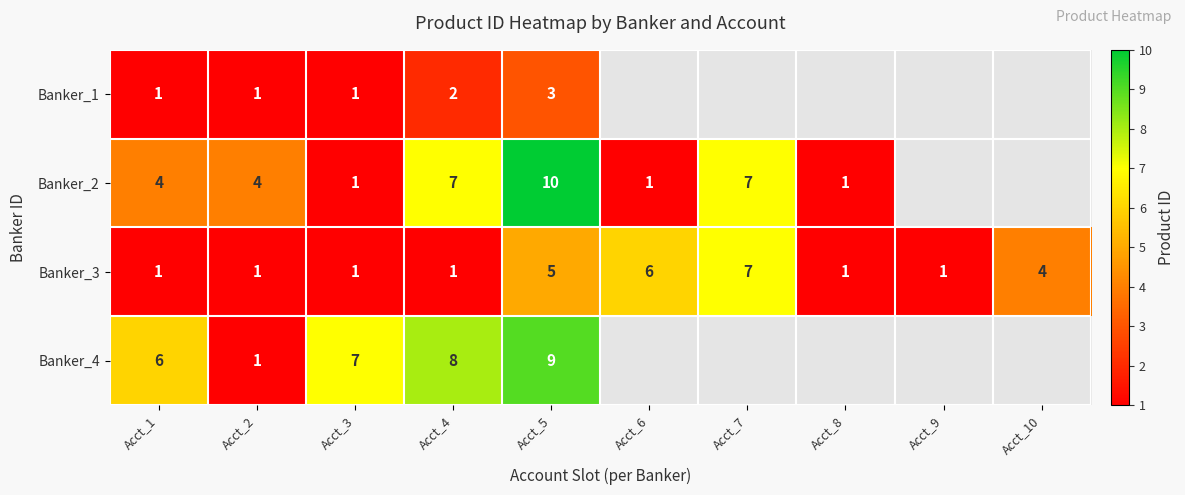

Which has a higher value, Acct_8 or Acct_5?

Acct_5